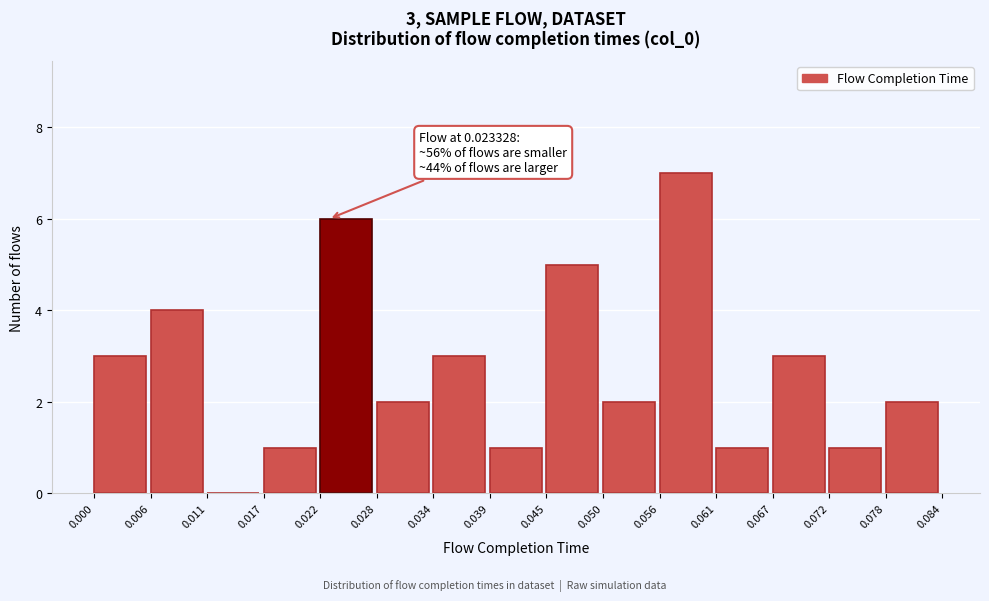

Over which range of the x-axis is the bar tallest?

0.056 to 0.061